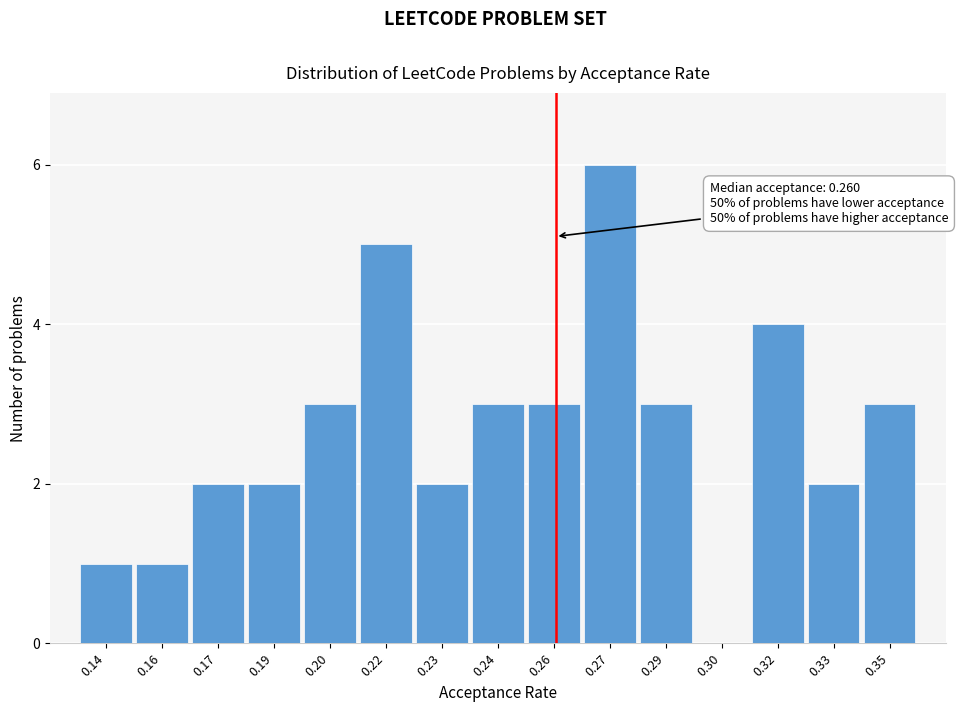

Reading right to left, extract all data points from this chart.

0.35=3	0.33=2	0.32=4	0.30=0	0.29=3	0.27=6	0.26=3	0.24=3	0.23=2	0.22=5	0.20=3	0.19=2	0.17=2	0.16=1	0.14=1